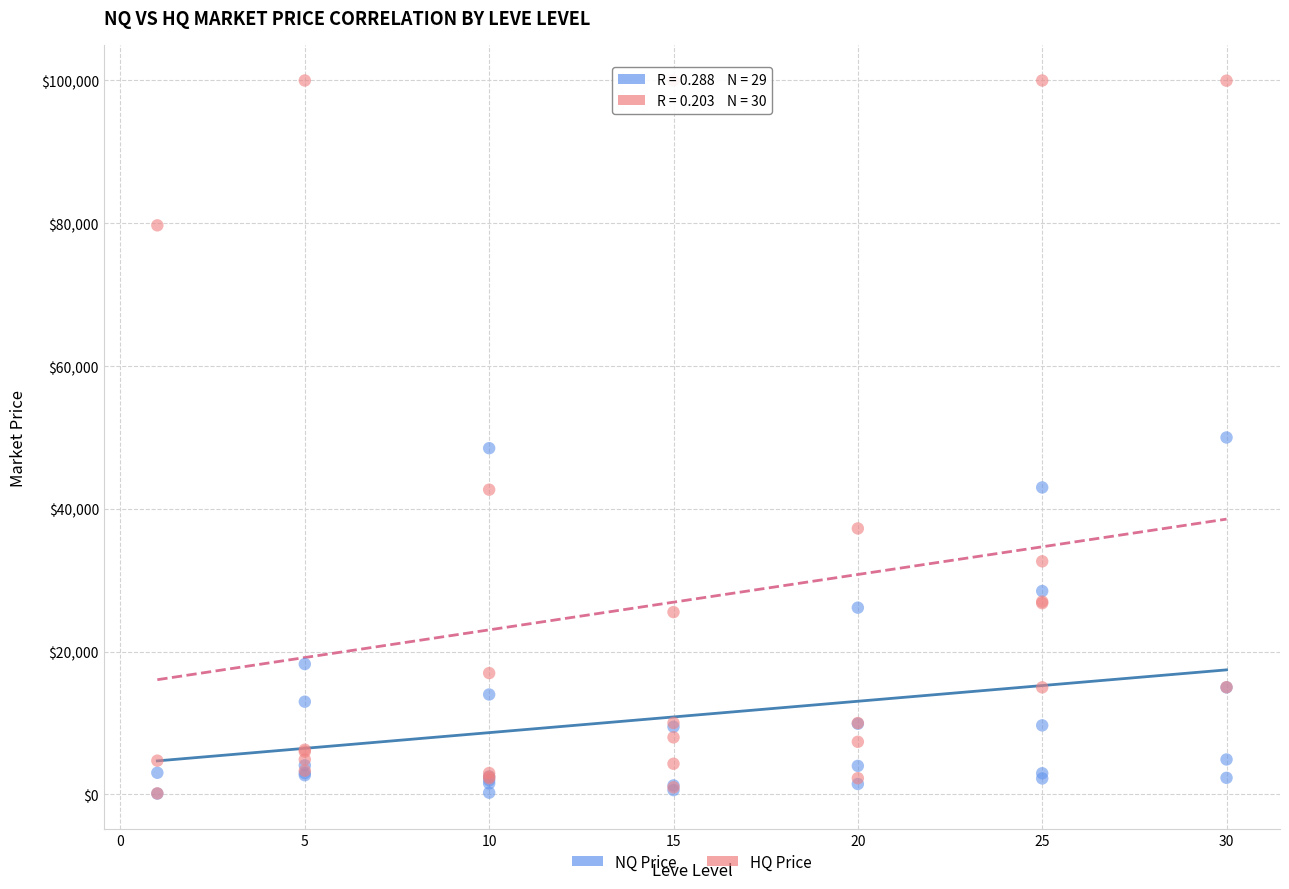

Which series has the largest Y range (max minus min)?

HQ Price